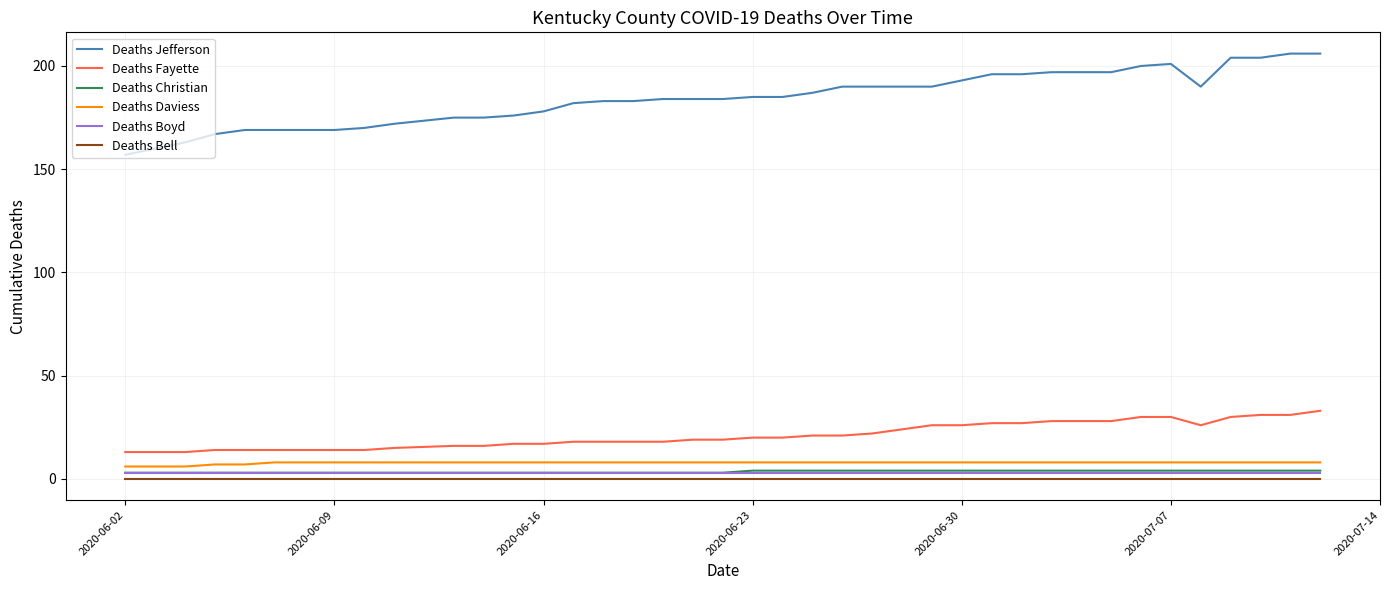

True or false: Deaths Jefferson and Deaths Bell cross at least once.

False